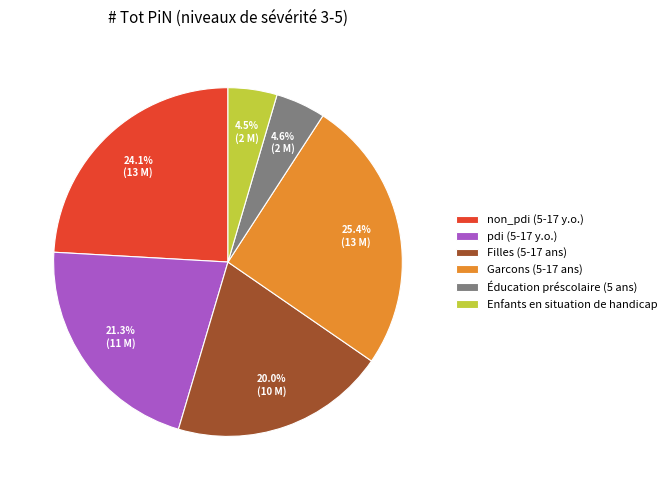

What percentage is the pdi (5-17 y.o.) slice, to the nearest percent?

21%